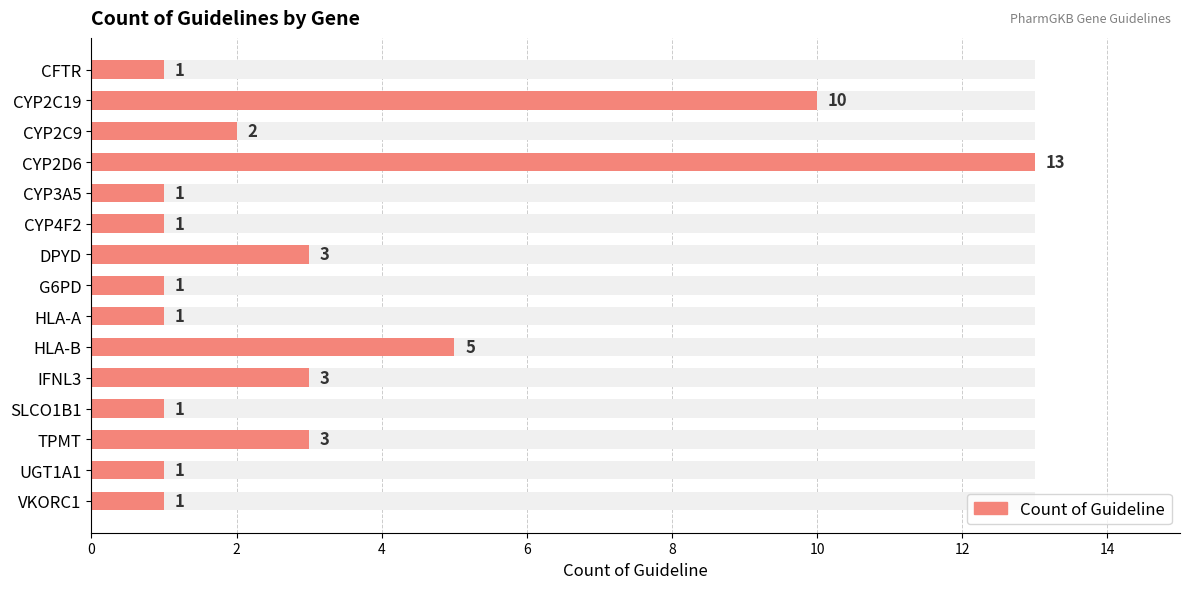

What is the average value?

3